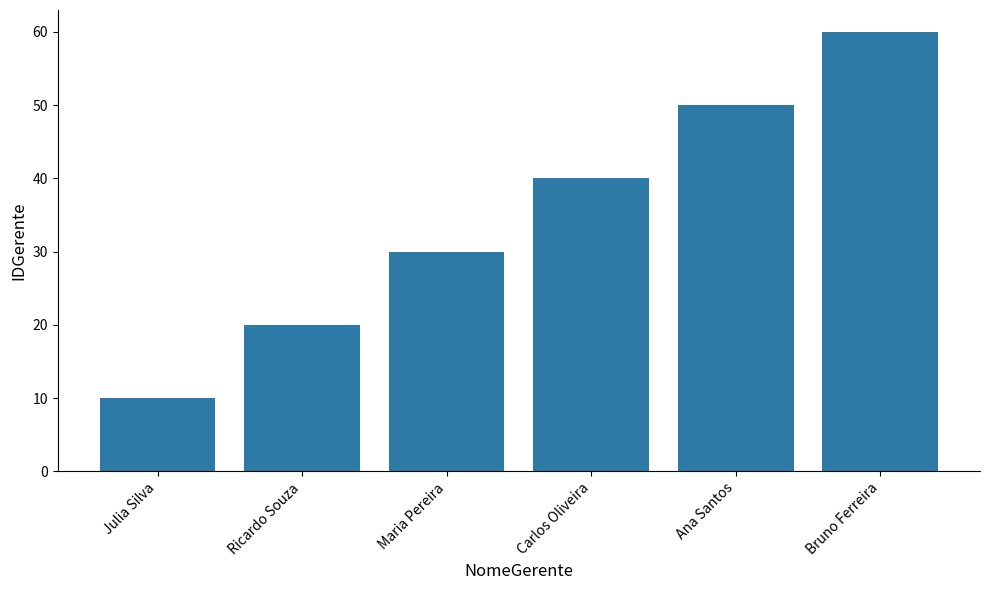

What is the label of the 6th bar from the left?

Bruno Ferreira